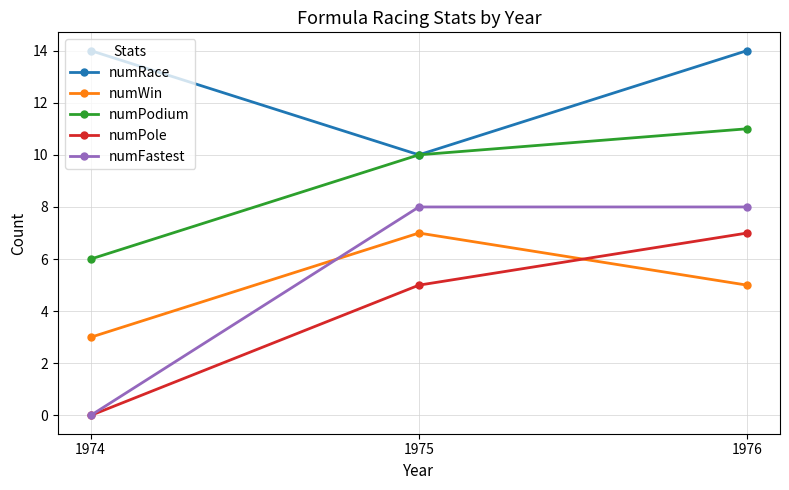

What is the average value of the numWin series?

5